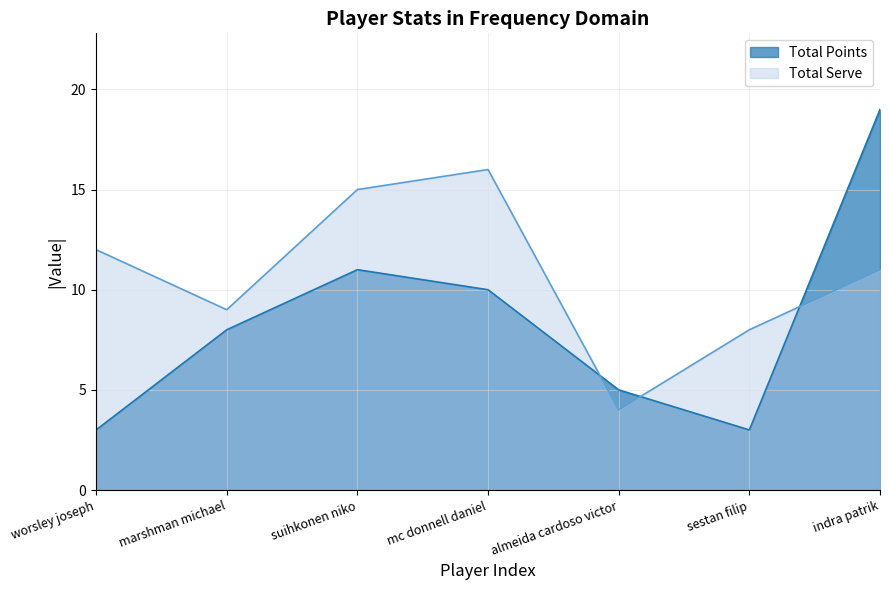

The value of Total Points at sestan filip is 3. True or false?

True